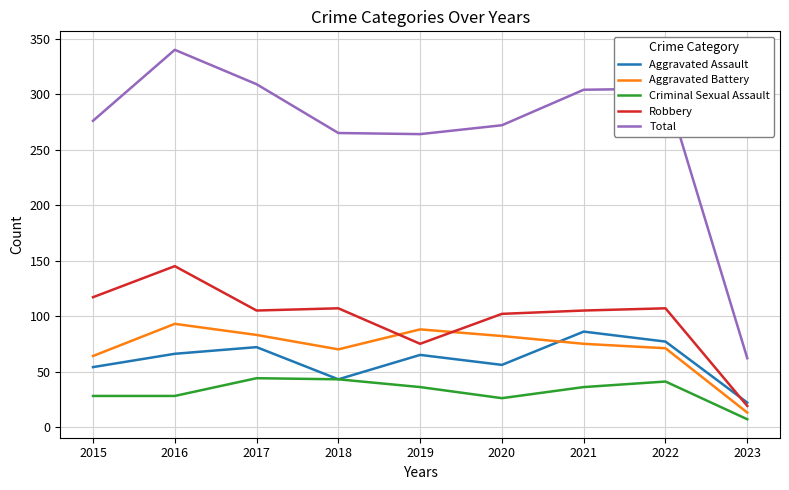

True or false: Aggravated Battery and Robbery intersect in this chart.

True